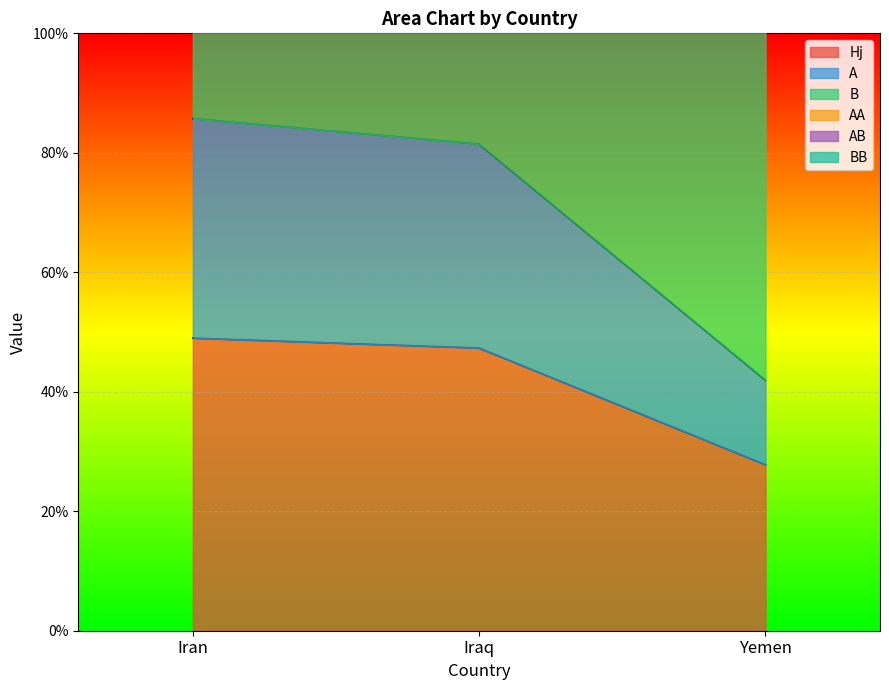

How many lines are shown in the chart?

5